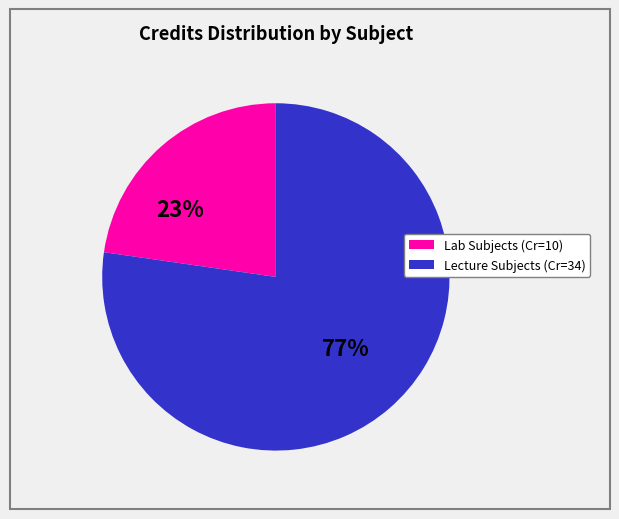

Is there a majority slice in this chart?

Yes